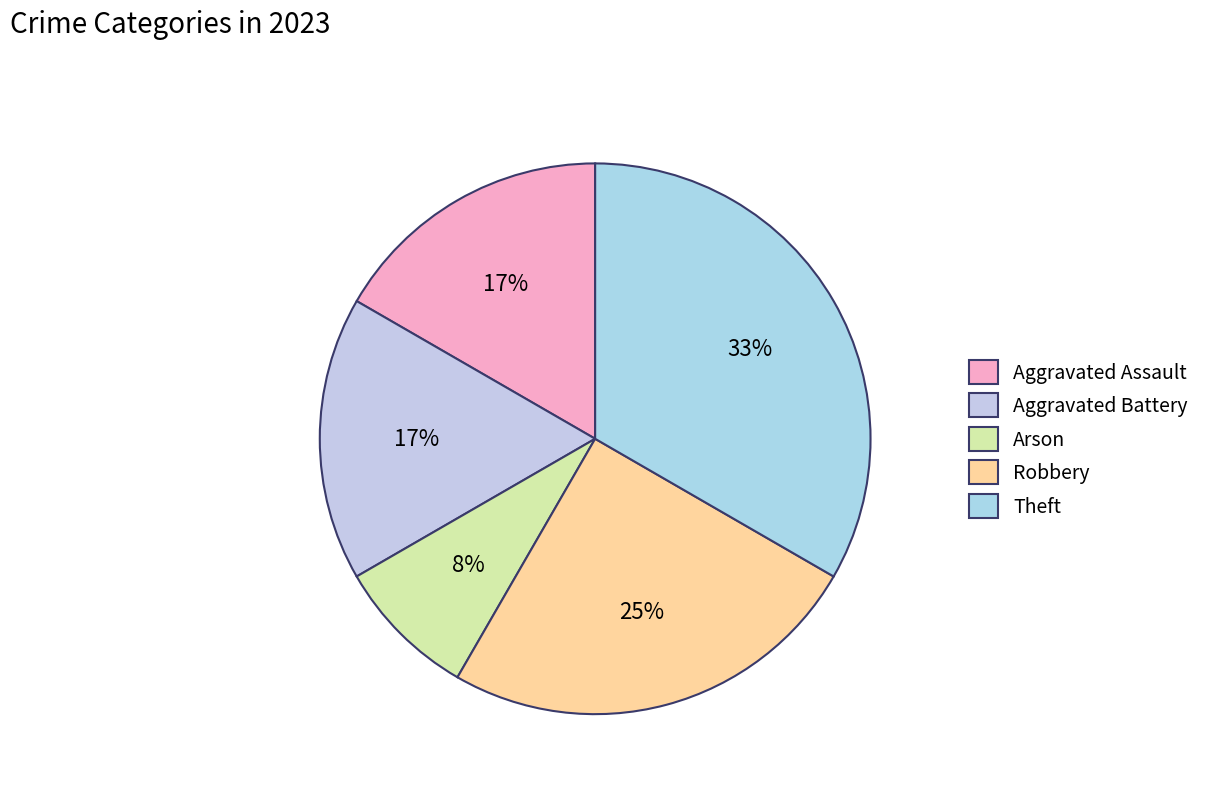

To the nearest percent, what is the difference between the Aggravated Assault and Robbery slice percentages?

8%